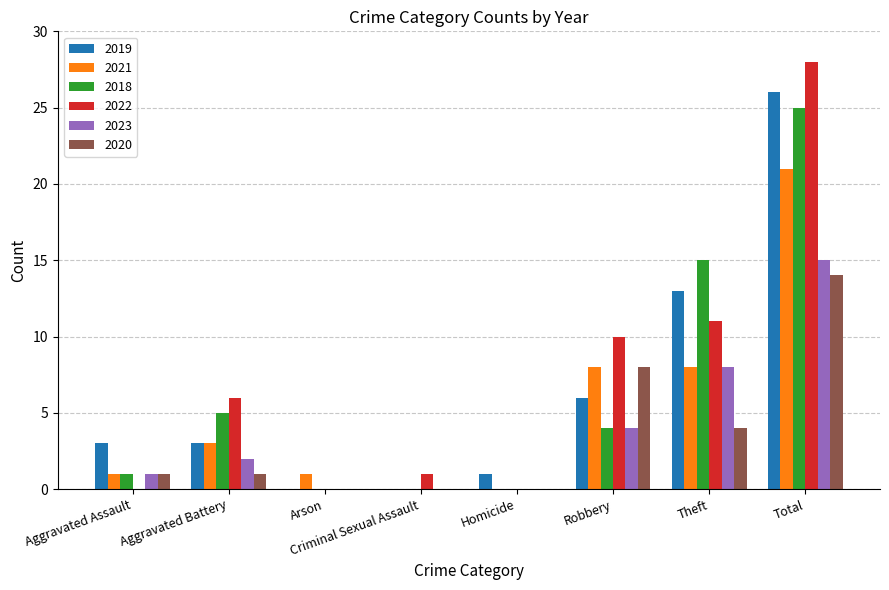

What is the sum of the 2020 values at Arson and Robbery?

8